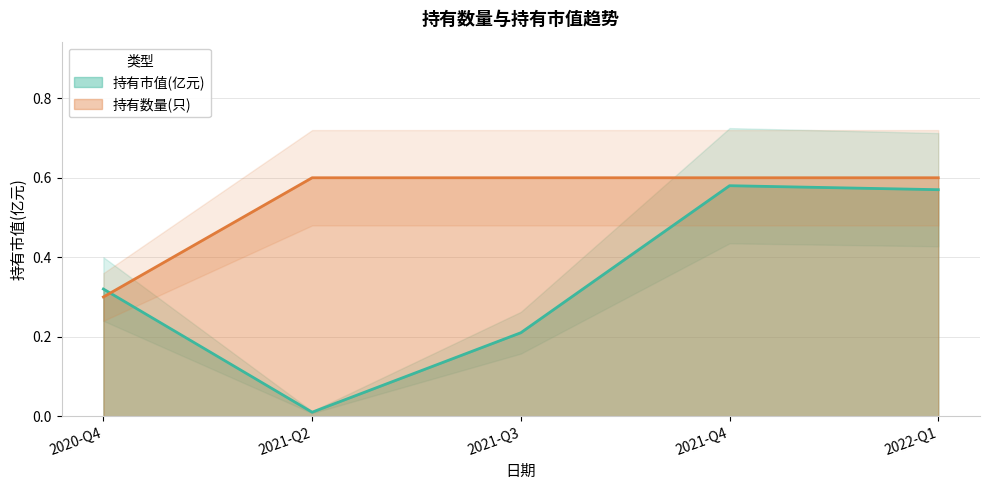

Reading left to right, transcribe all the data shown in this chart.

持有市值(亿元): 2020-Q4=0.3	2021-Q2=0.0	2021-Q3=0.2	2021-Q4=0.6	2022-Q1=0.6
持有数量(只): 2020-Q4=0.3	2021-Q2=0.6	2021-Q3=0.6	2021-Q4=0.6	2022-Q1=0.6